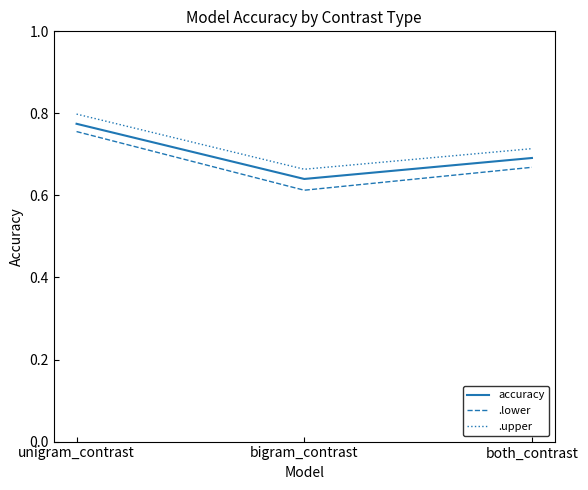

At which category does the chart reach its peak across all series?

unigram_contrast